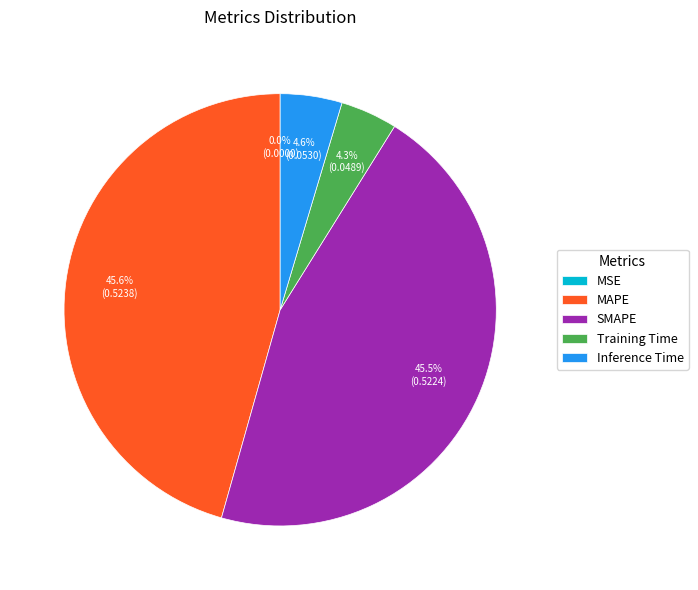

What percentage is the SMAPE slice, to the nearest percent?

46%